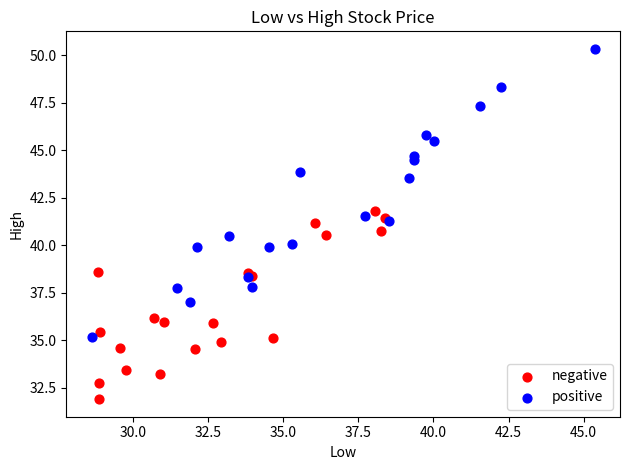

What are all the series names shown in the legend?

negative, positive